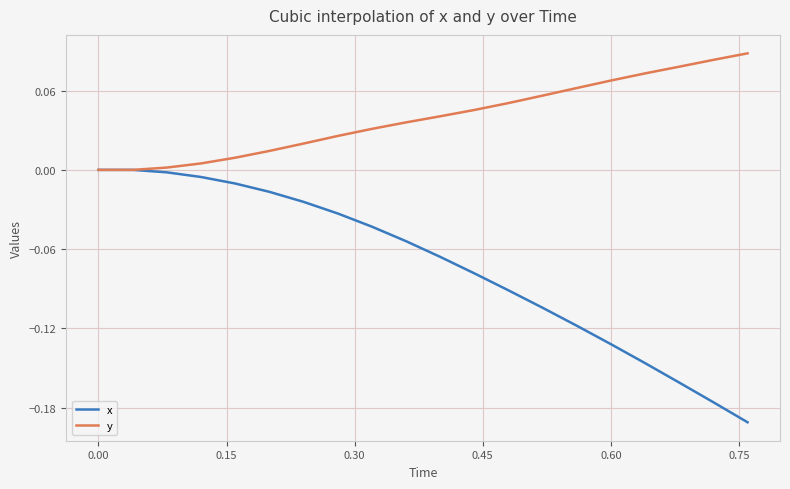

Which series has the largest total across all categories?

y